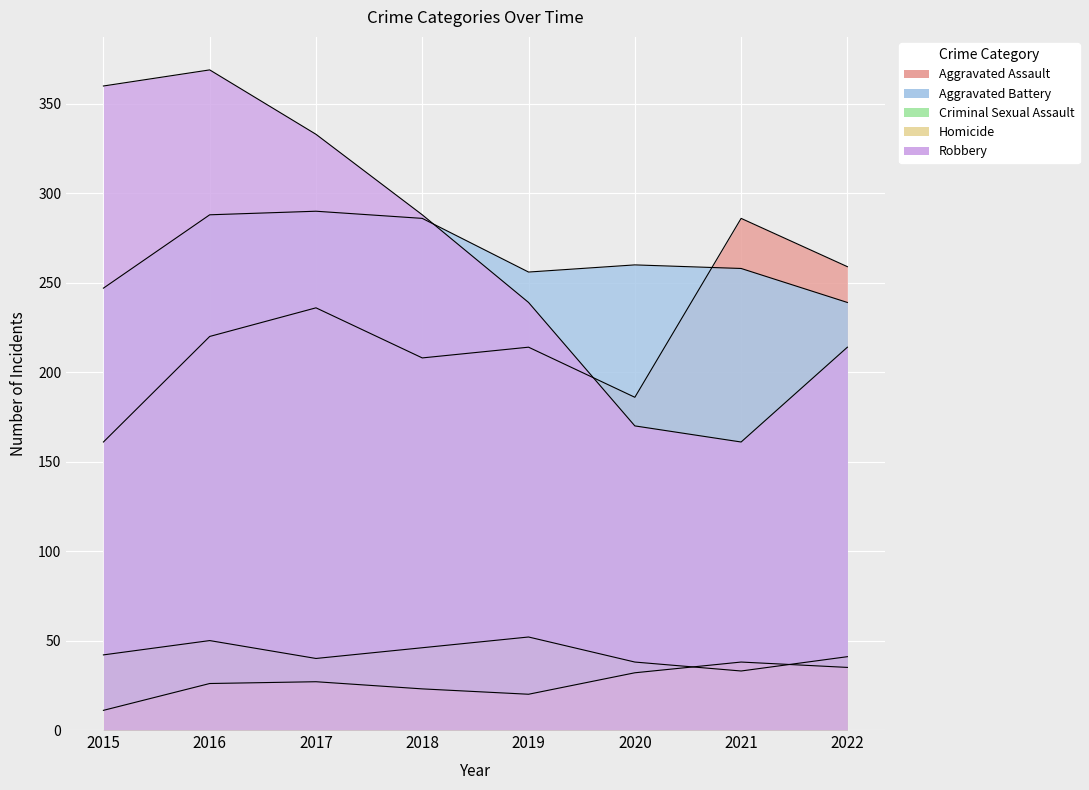

Read the Homicide value at 2018.

23